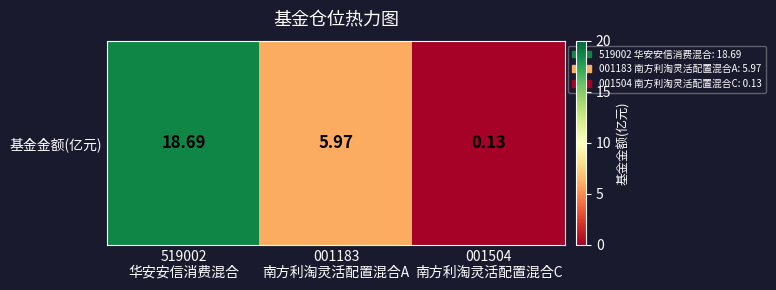

Reading right to left, what are all the values shown in this chart?

001504
南方利淘灵活配置混合C=0.1	001183
南方利淘灵活配置混合A=6.0	519002
华安安信消费混合=18.7